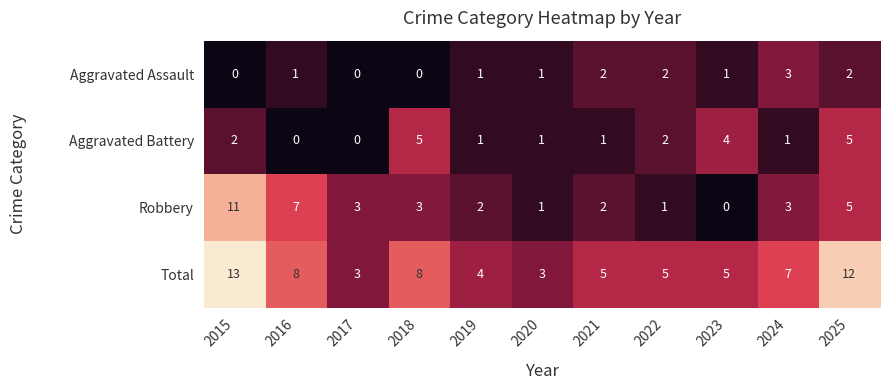

Is it true that Aggravated Assault equals 1 at 2018?

False